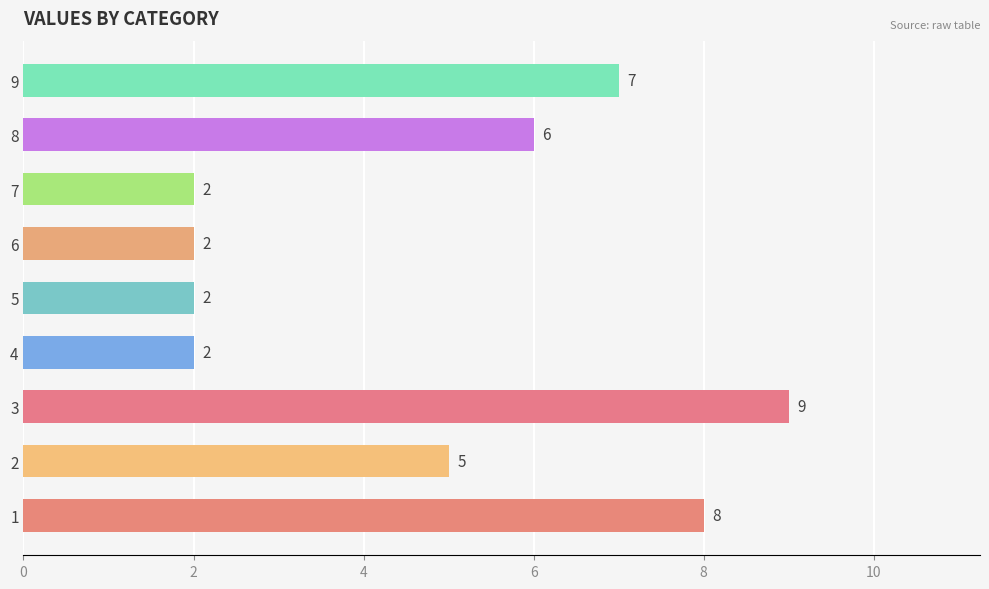

Is it true that the value at 7 is 2?

True